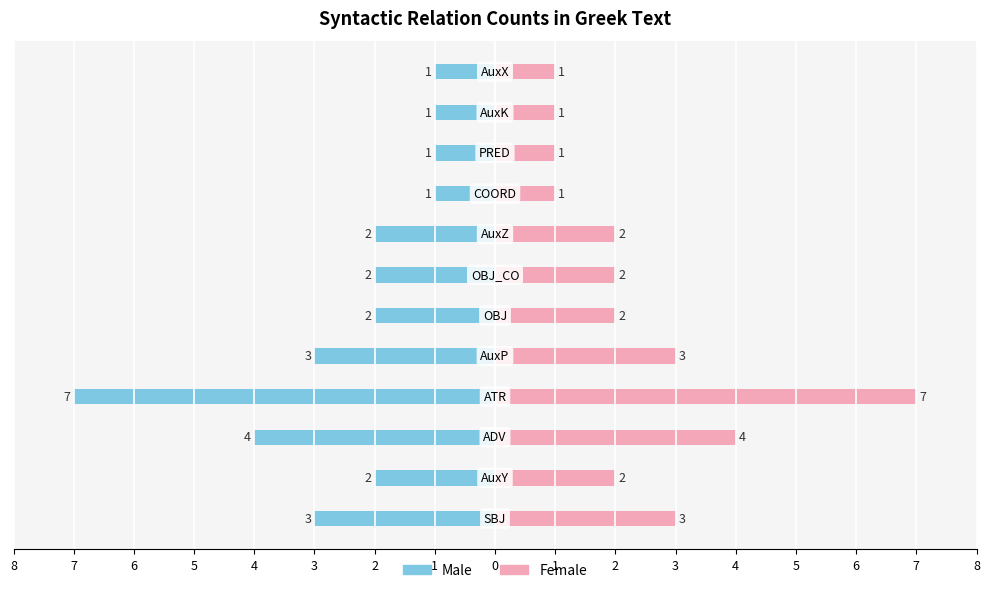

Reading right to left, extract all data points from this chart.

Male: -1	-1	-1	-1	-2	-2	-2	-3	-7	-4	-2	-3
Female: 1	1	1	1	2	2	2	3	7	4	2	3